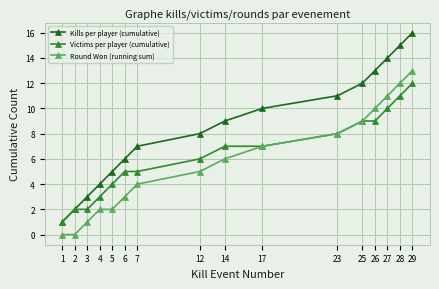

Read the Round Won (running sum) value at 27, to the nearest 10.

10